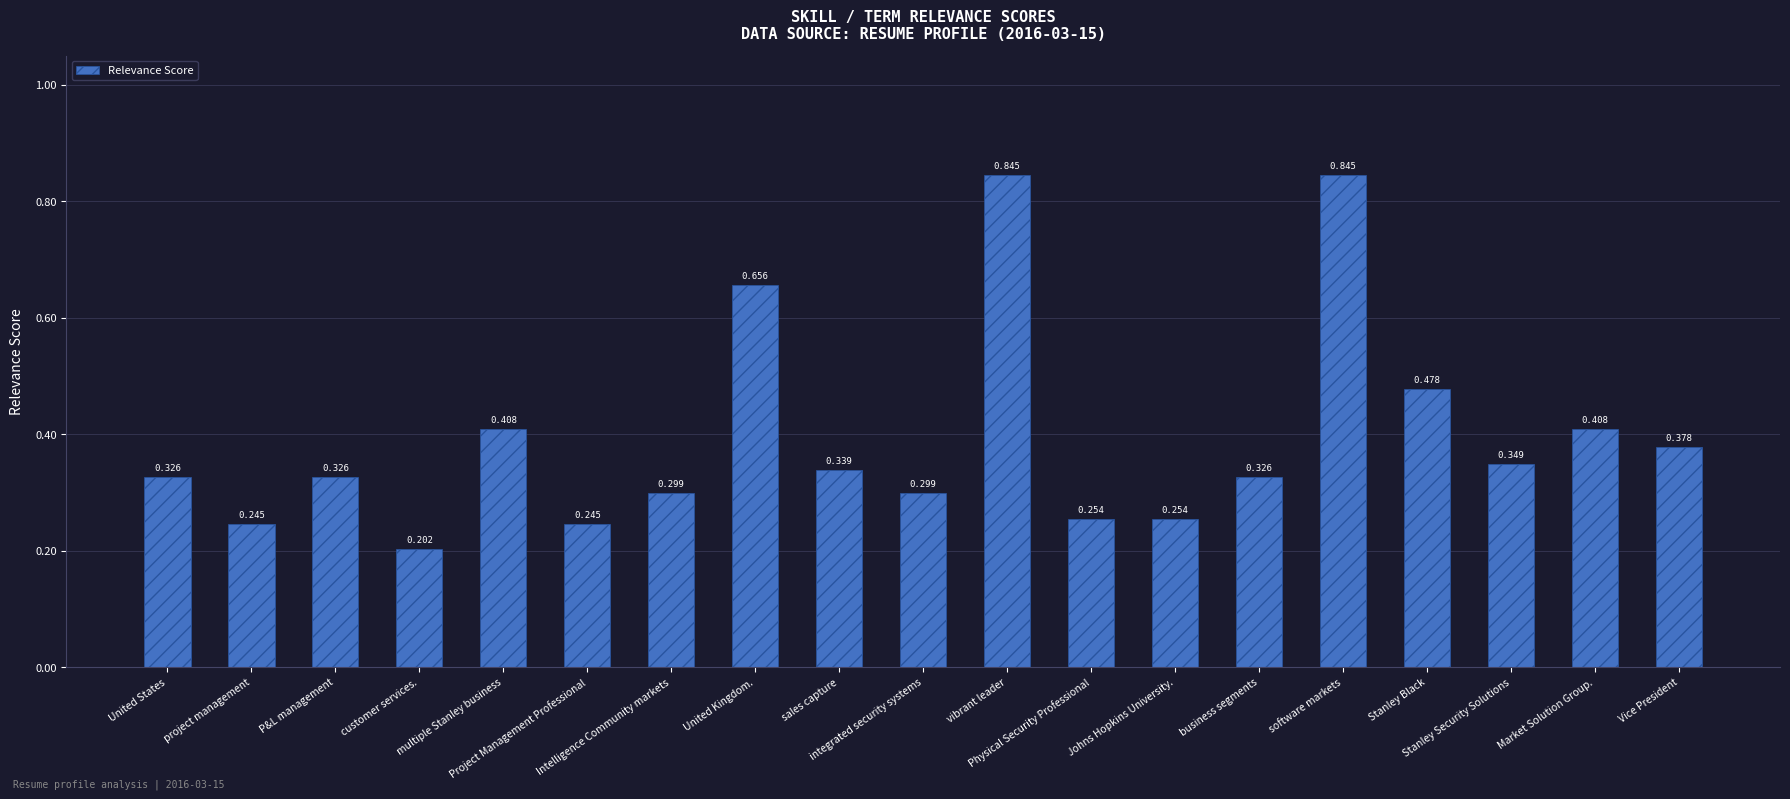

Count the values in the range 0 to 1.

19